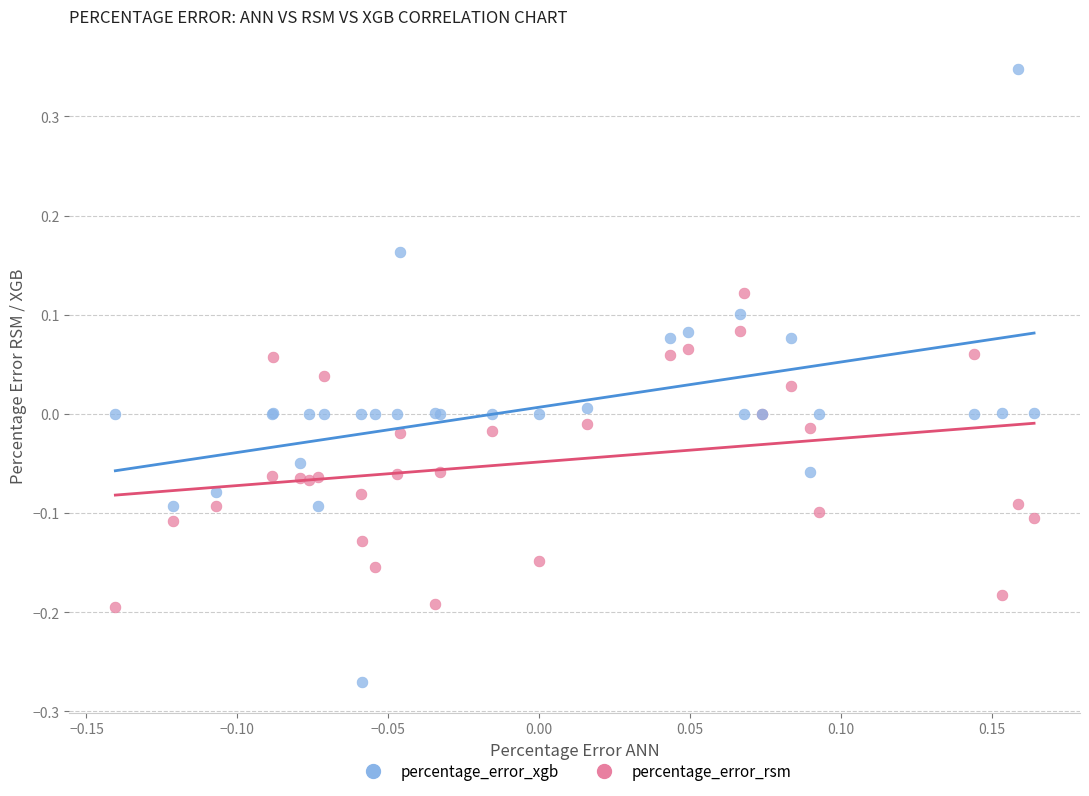

Which series reaches the minimum Y coordinate?

percentage_error_xgb